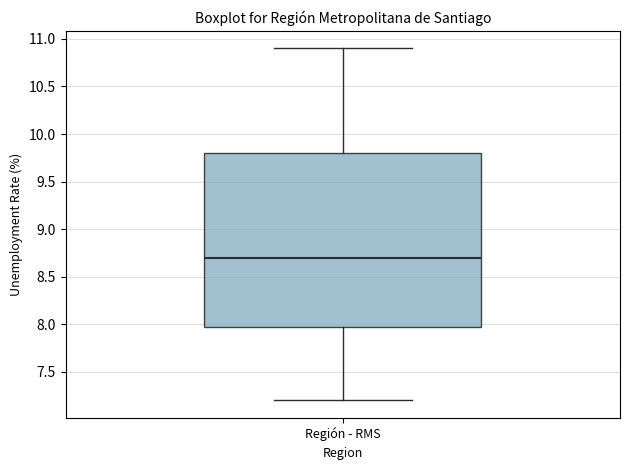

Read this box plot against the y-axis: the position of the median line, the range covered by the box, and the ends of both whiskers. The values are not printed on the chart, so give them approximately, as read against the axis.

median 8.7, box 8.0 to 9.8, whiskers 7.2 to 10.9